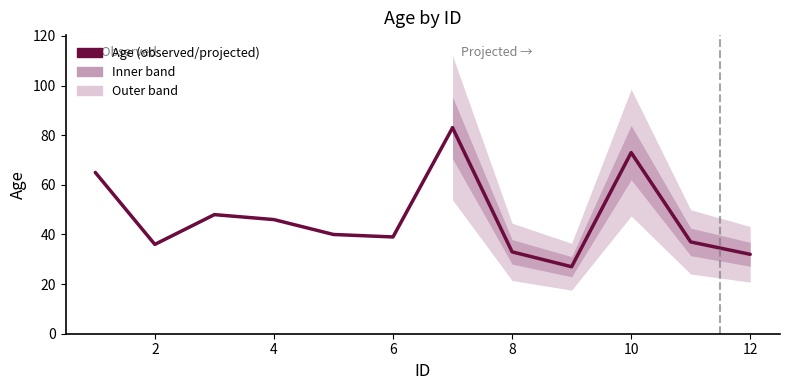

Which label corresponds to the smallest value in the chart?

9